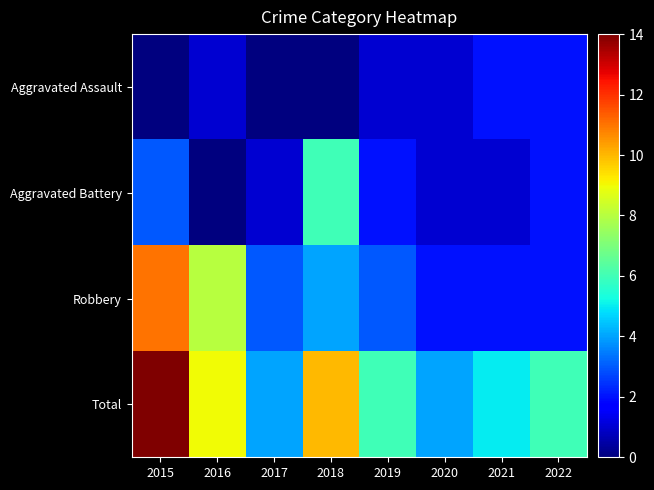

Which series has the largest total across all categories?

Total